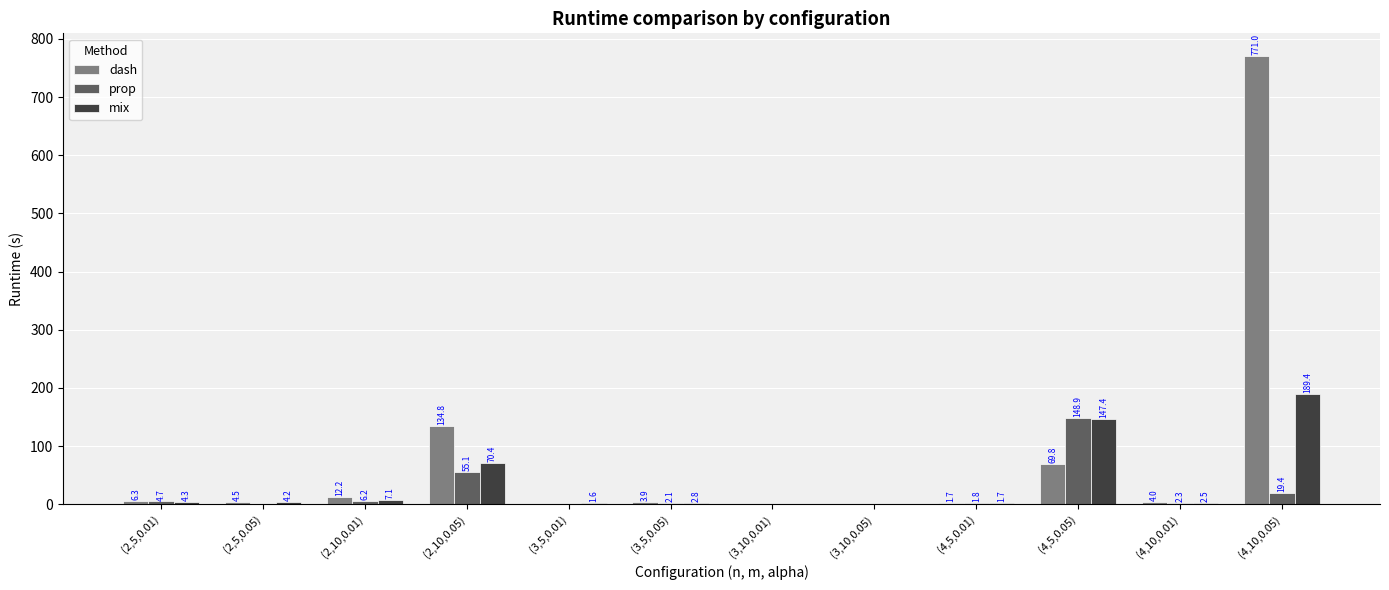

What is the total value across all series at (2,5,0.01)?

15.3